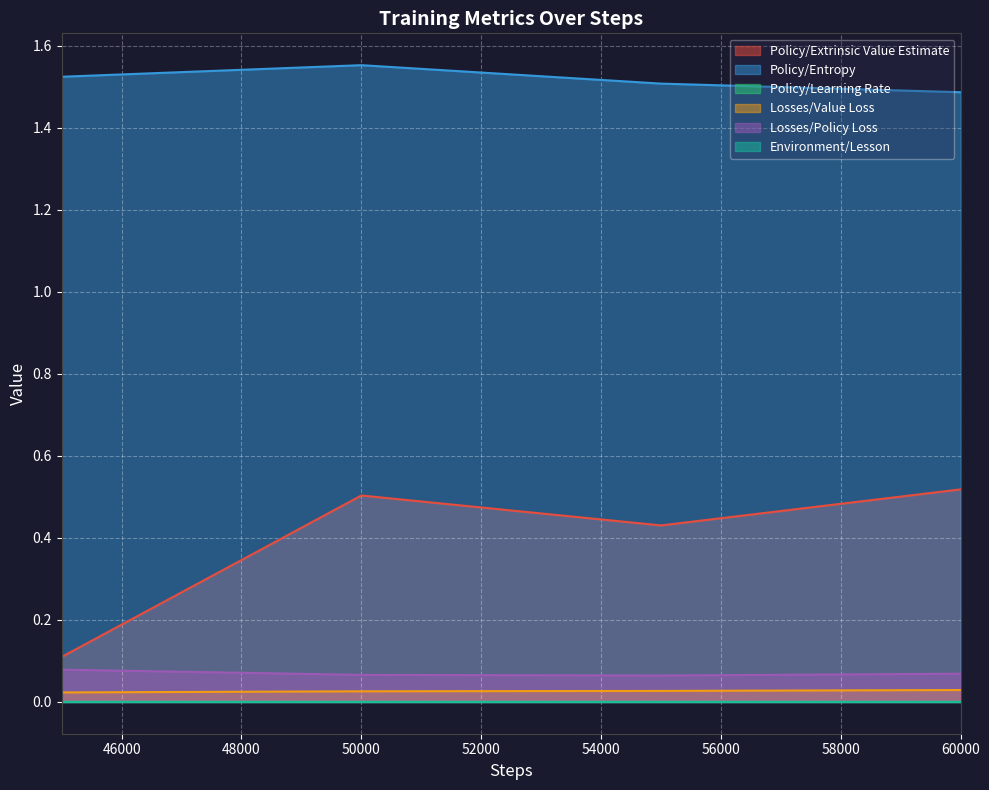

How many lines are shown in the chart?

6